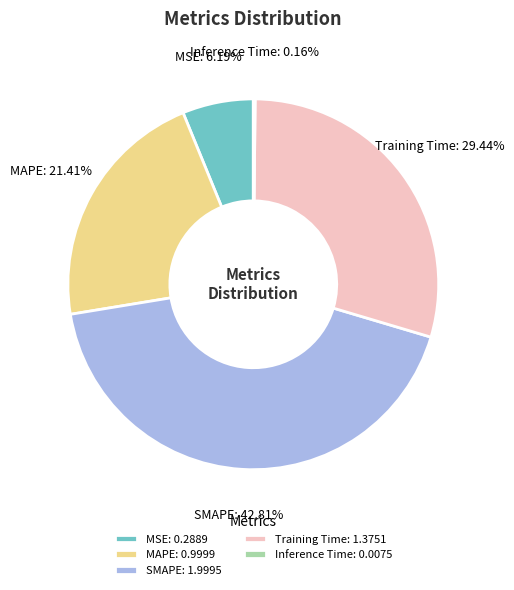

Which has a higher value, MSE or SMAPE?

SMAPE